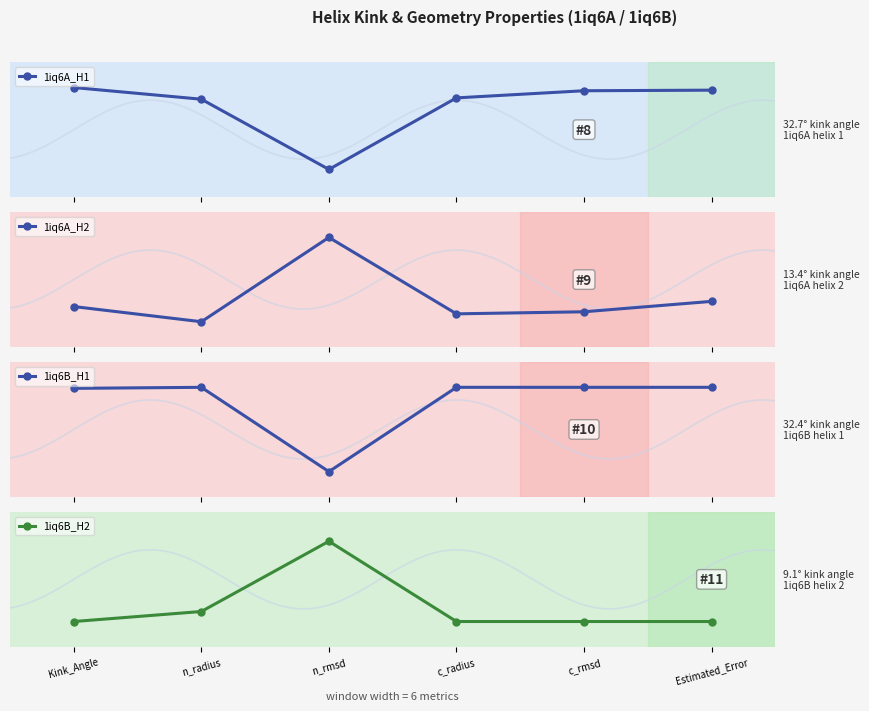

Is it true that 1iq6B_H2 equals 0.0 at Kink_Angle?

True